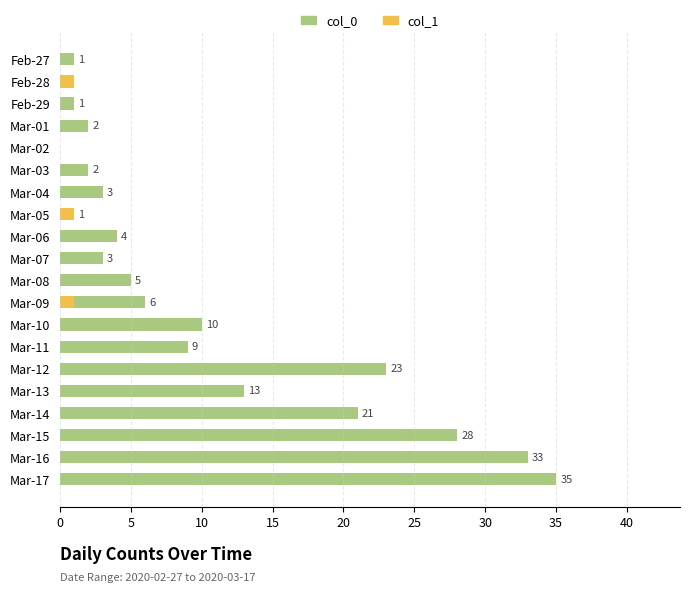

What is the difference between the maximum and minimum values in the col_0 series?

35